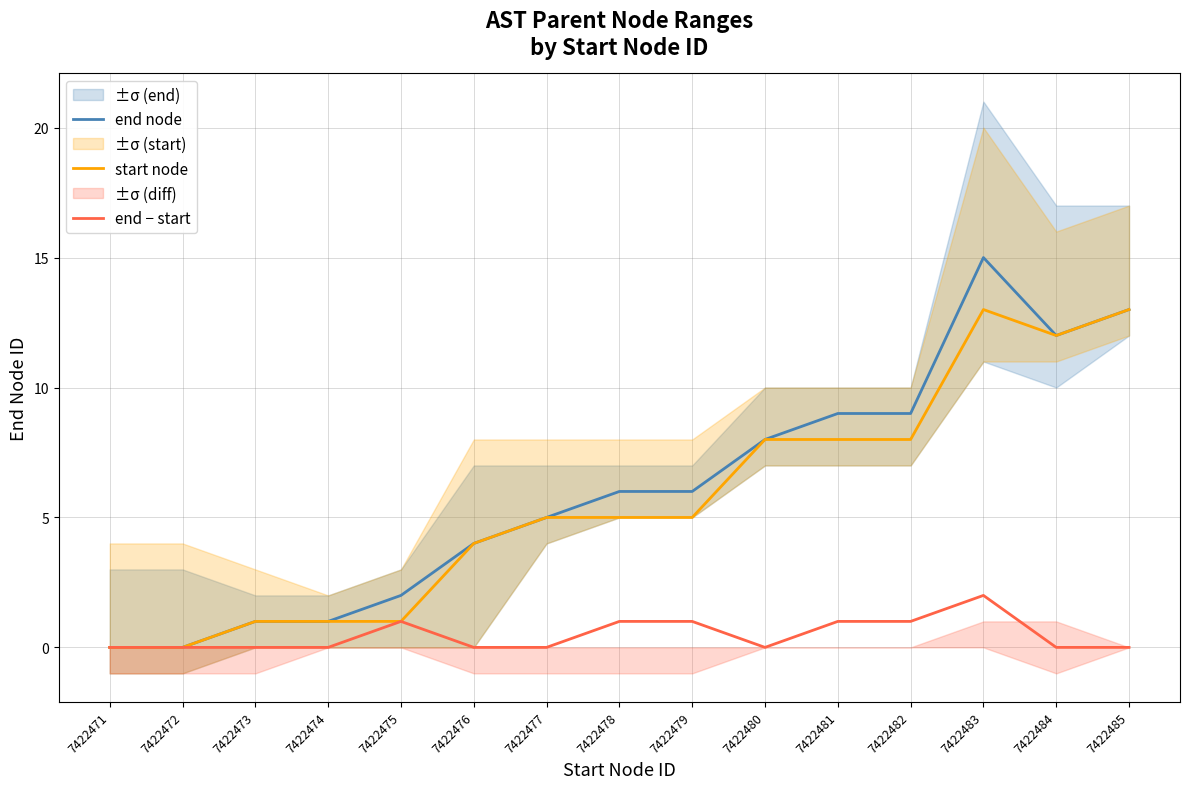

In end − start, how many points are higher than both neighbors (excluding endpoints)?

2